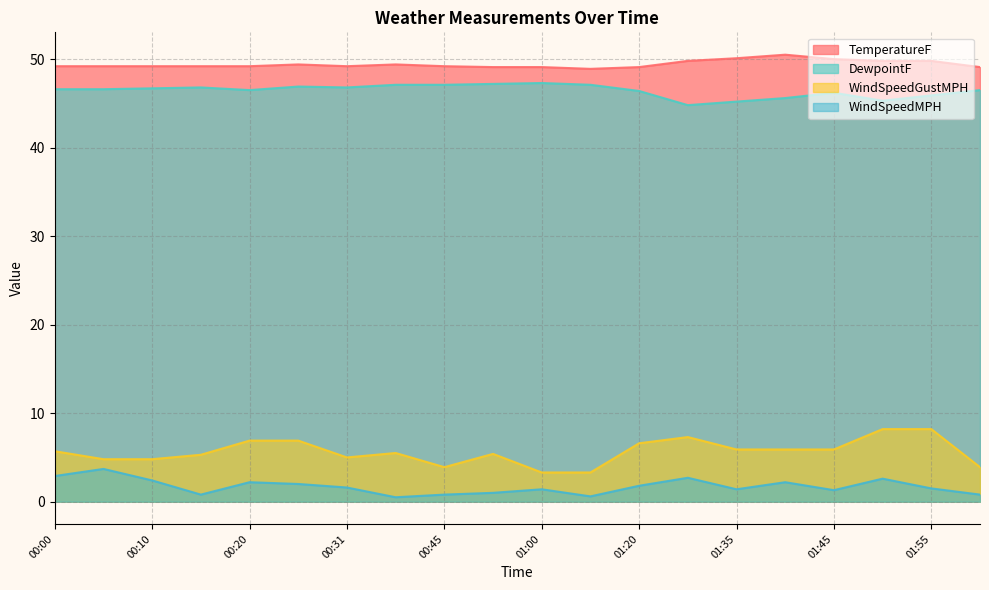

How many data points in WindSpeedGustMPH are less than 5?

6